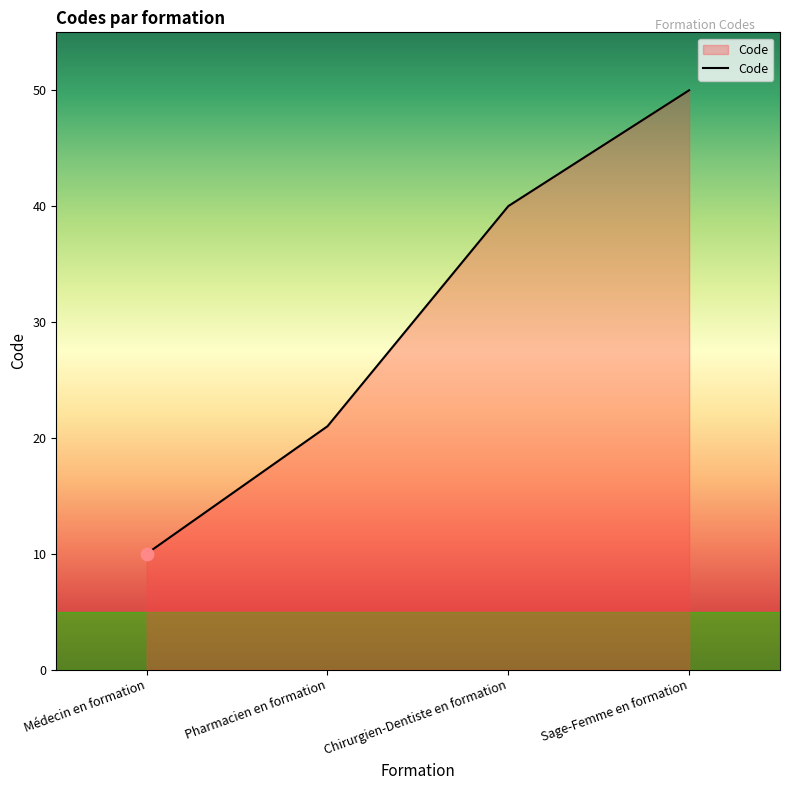

What is the change in value from Pharmacien en formation to Sage-Femme en formation?

+29